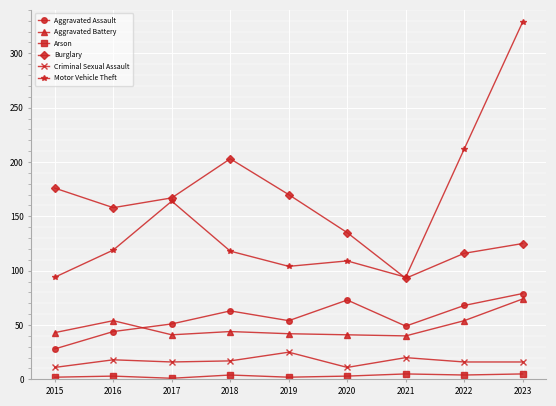

What is the value of the Burglary point at the 2nd from the left?

158